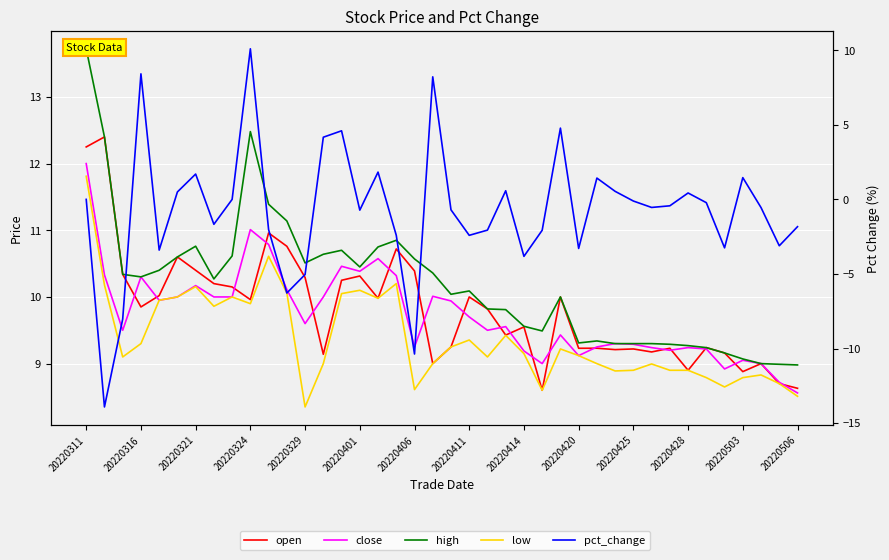

Count the number of data series in this chart.

5